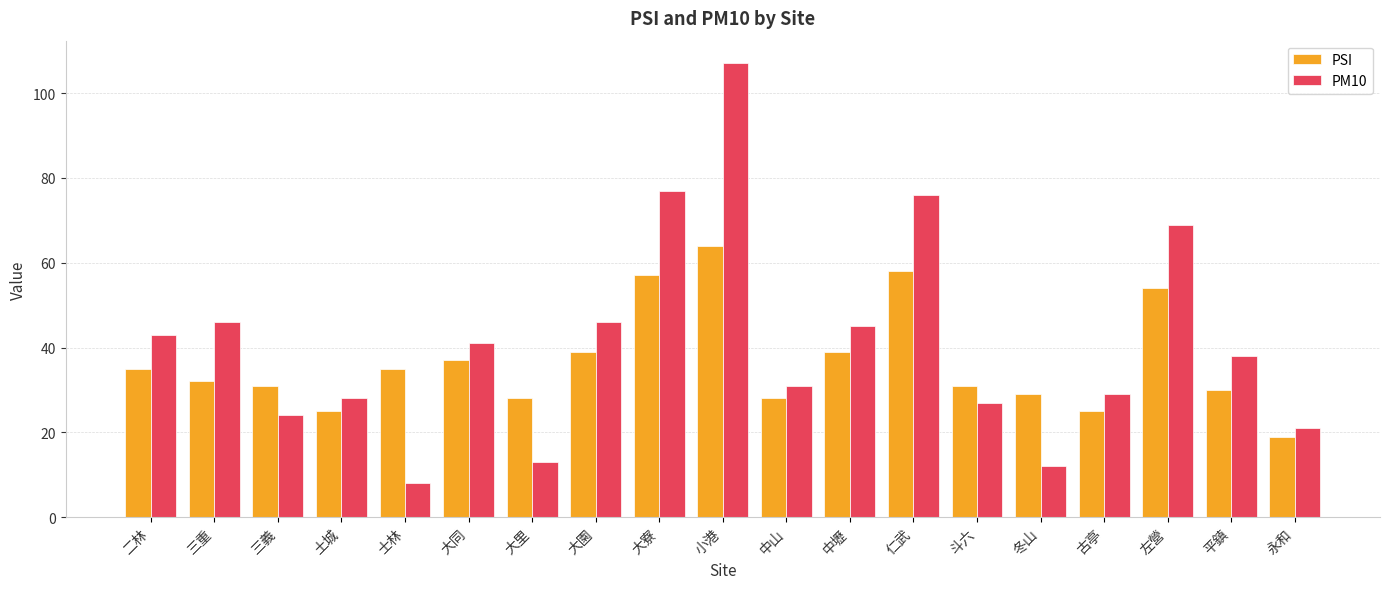

Which category has the lowest value in the PM10 series?

士林